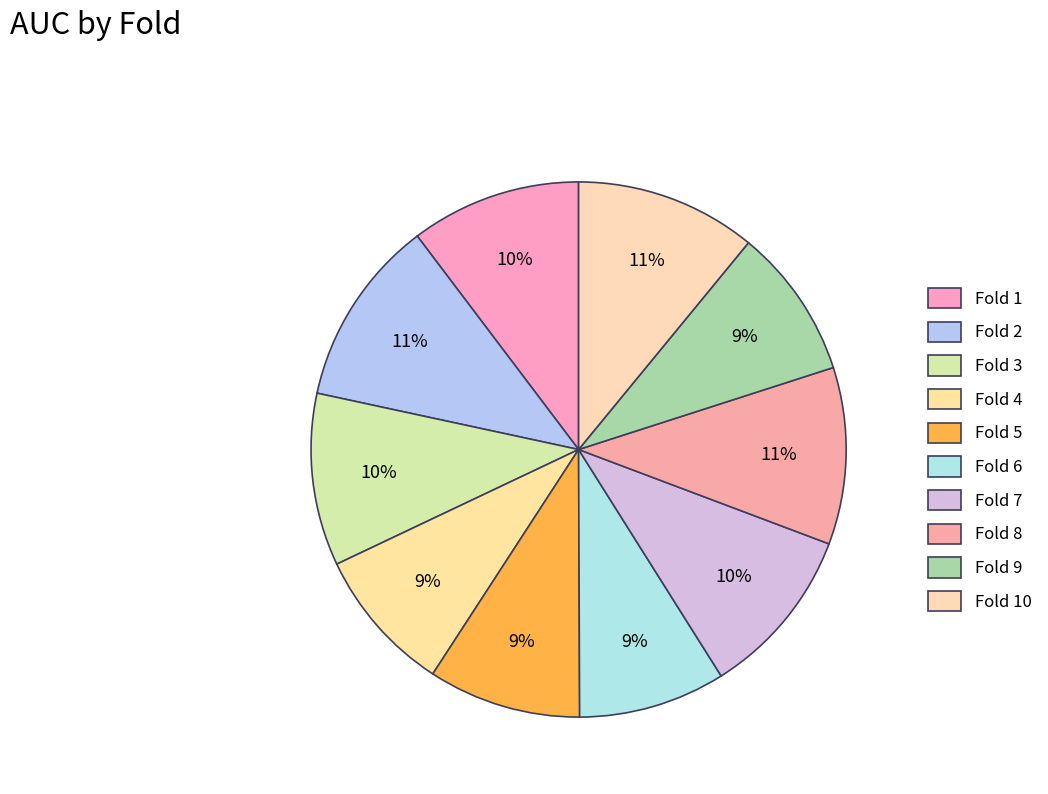

The Fold 3 slice represents 10% of the pie. True or false?

True